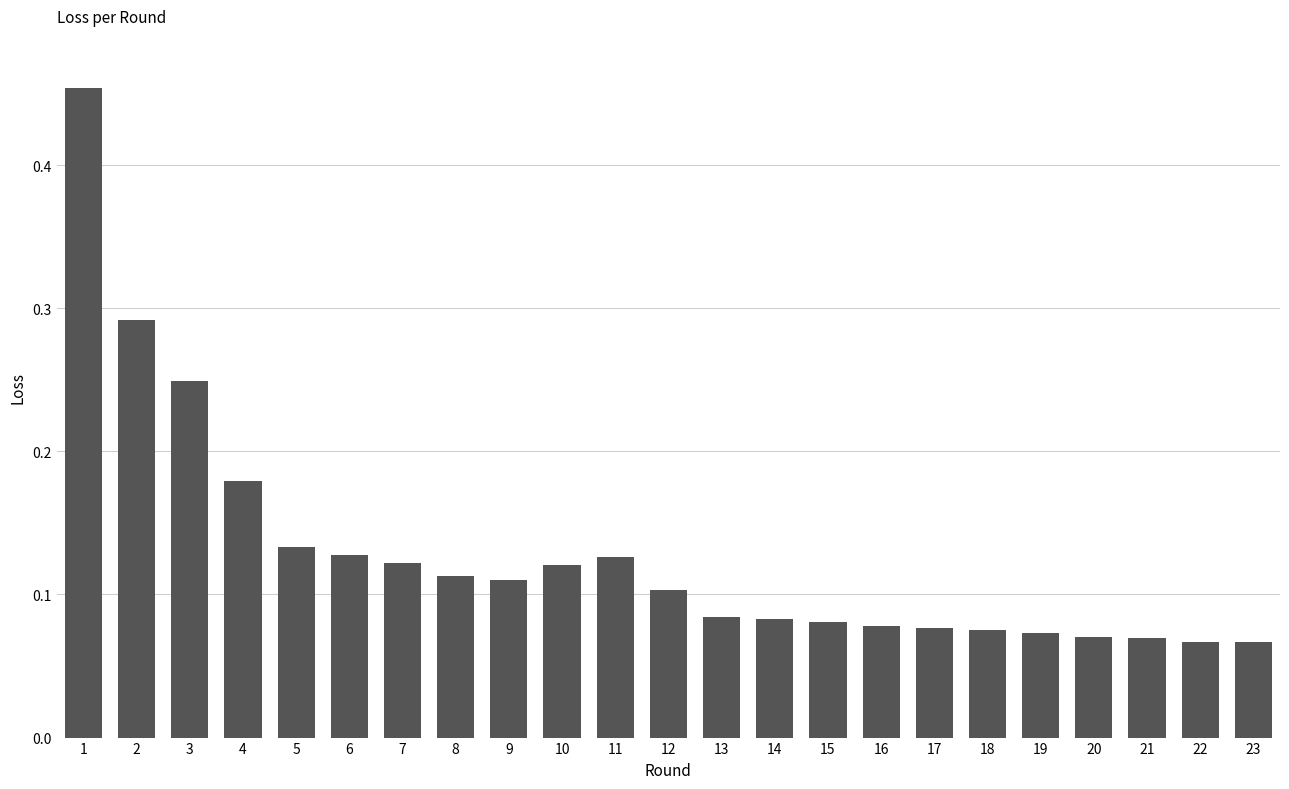

Count the values in the range 0 to 1.

23